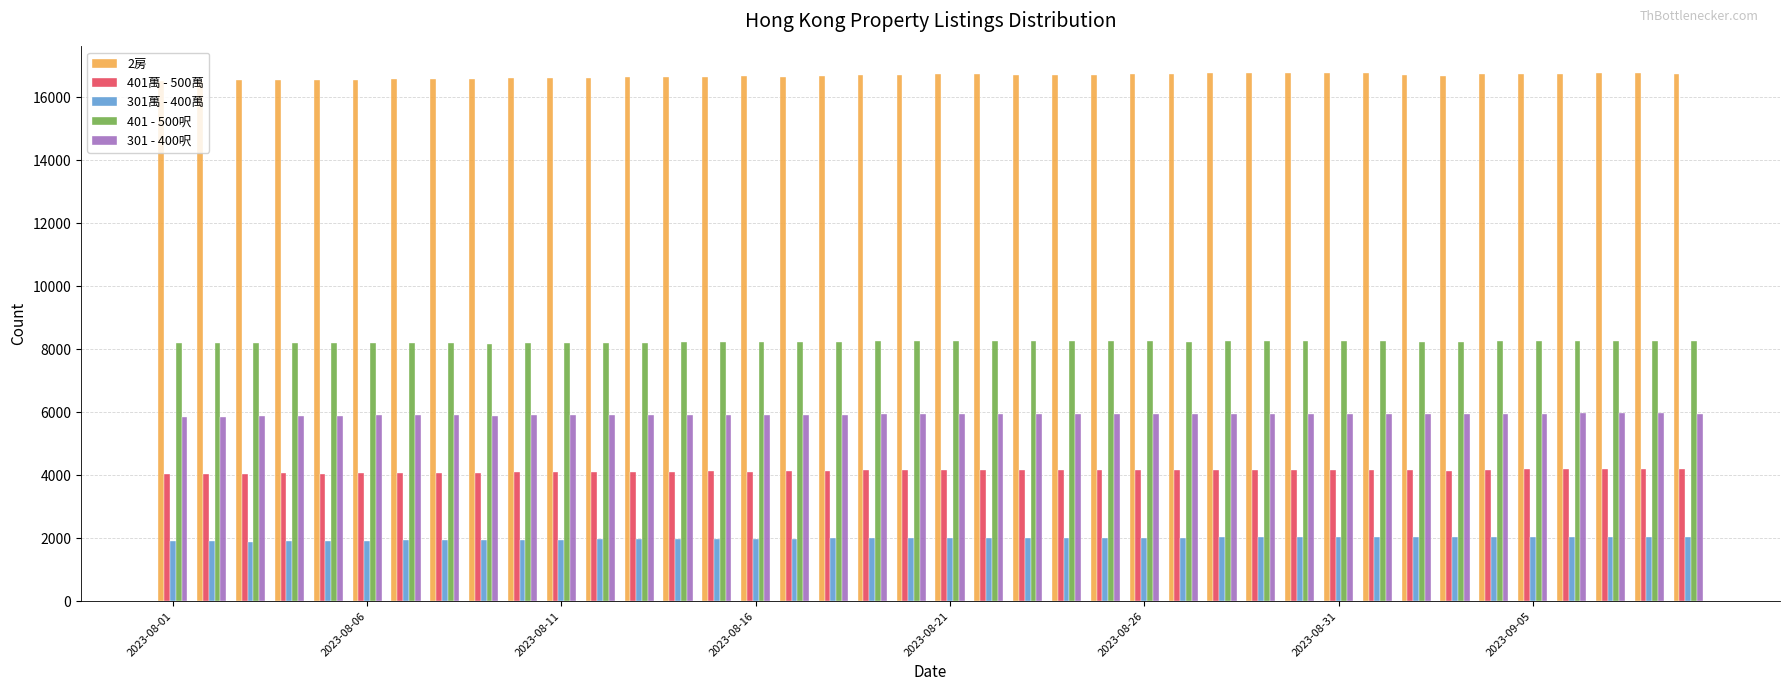

Which series has the widest spread of values?

2房